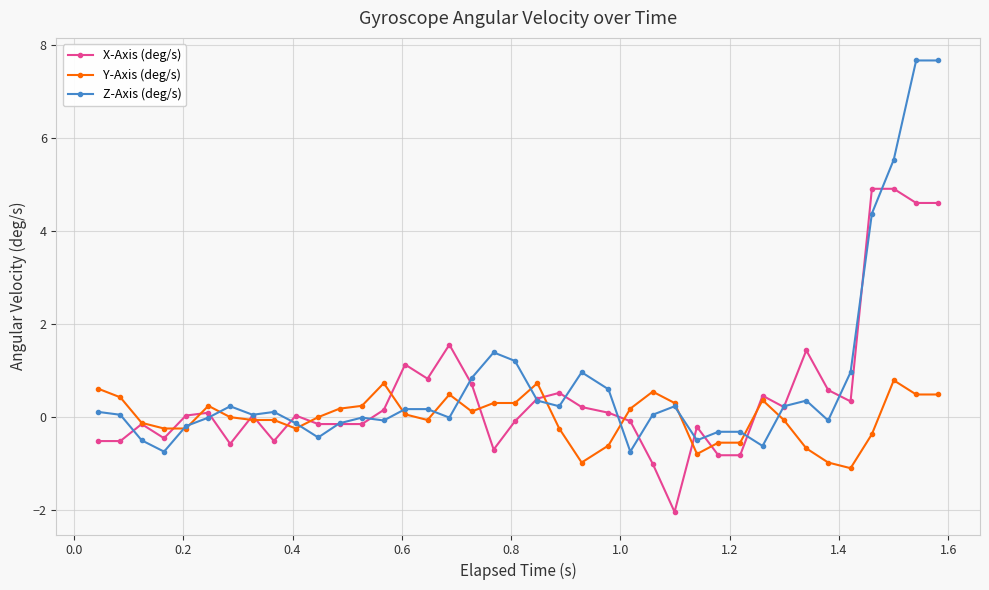

Which series has the largest range (max minus min)?

Z-Axis (deg/s)